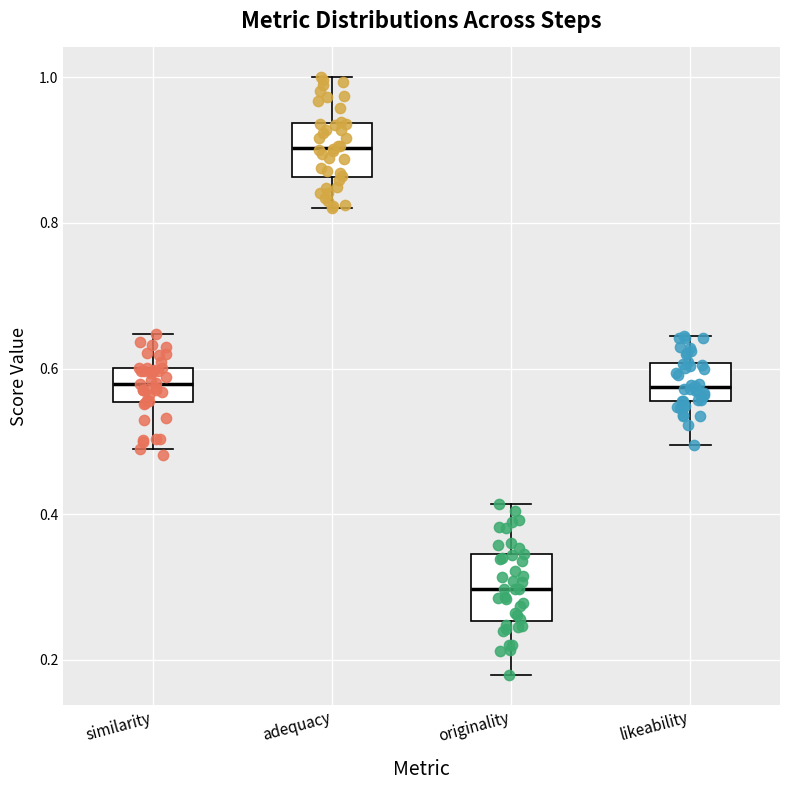

Reading left to right, transcribe this box plot: for each box, give where its median line is, the range the box spans, and where its two whiskers end, as read against the y-axis. The values are not printed on the chart, so give them approximately, as read against the axis.

similarity: median 0.58, box 0.56 to 0.60, whiskers 0.48 to 0.64
adequacy: median 0.90, box 0.86 to 0.94, whiskers 0.82 to 1.00
originality: median 0.30, box 0.26 to 0.34, whiskers 0.18 to 0.42
likeability: median 0.58, box 0.56 to 0.60, whiskers 0.50 to 0.64